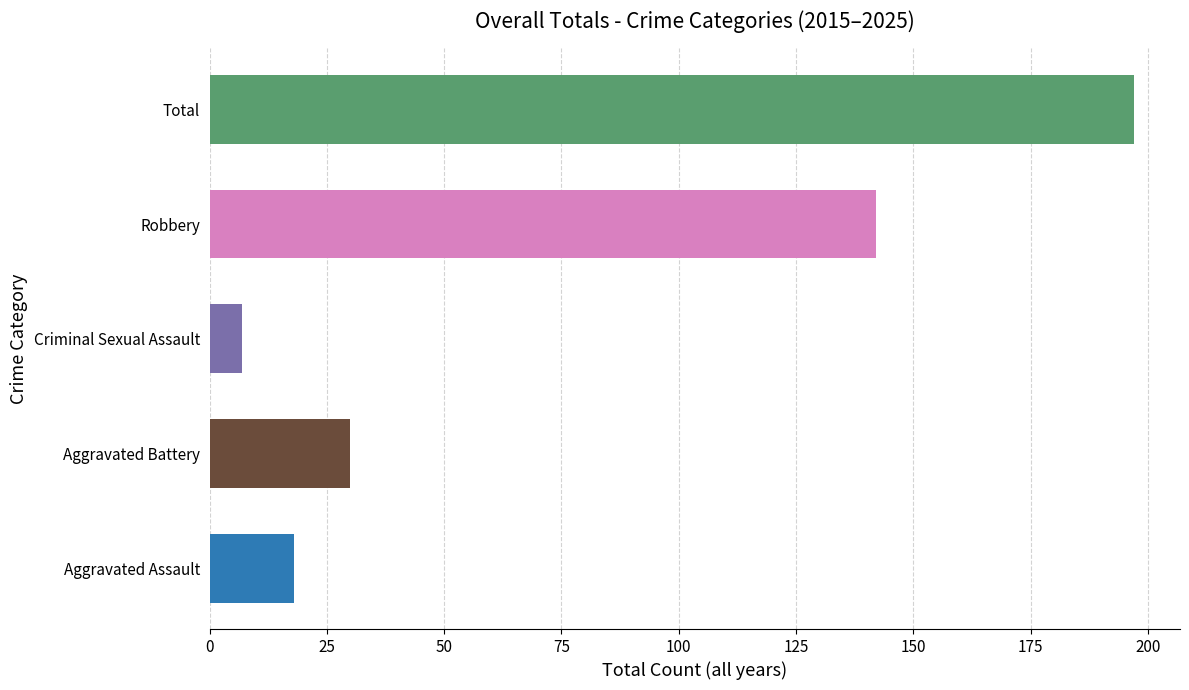

How many distinct data groups are displayed?

5